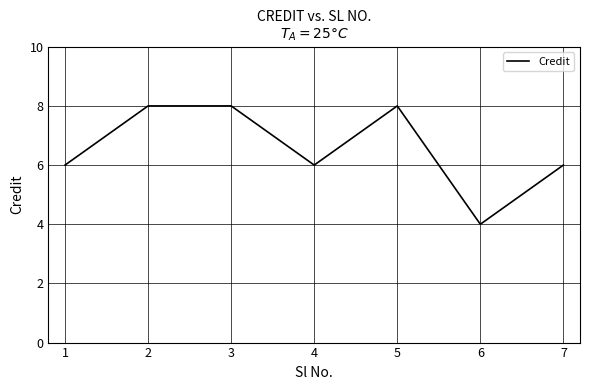

What is the ratio of the value at 5 to the value at 3?

1.0